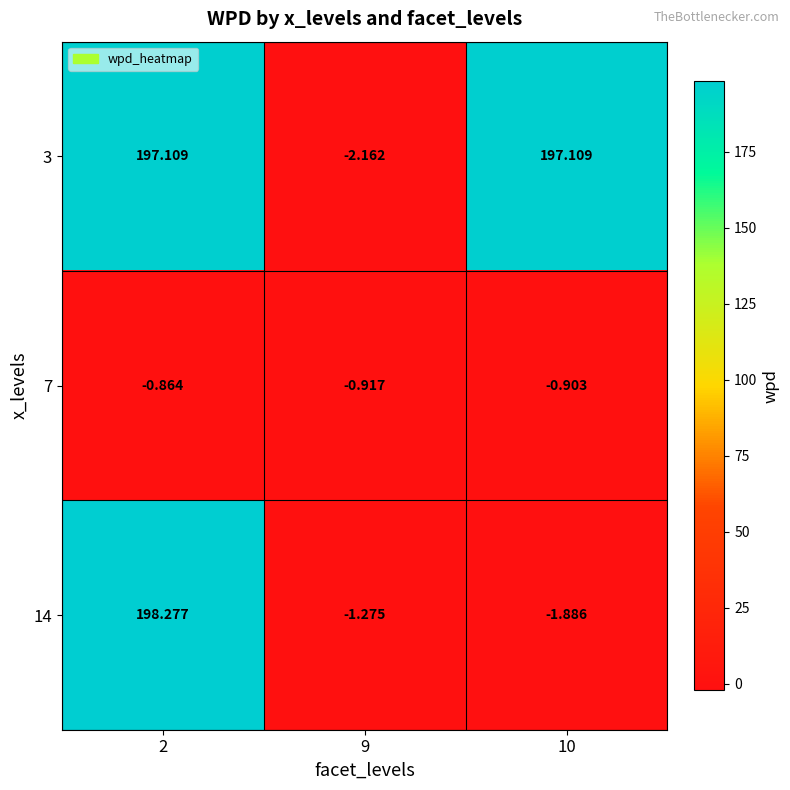

Is the value of 14 at 9 greater than the value of 3 at 10?

No